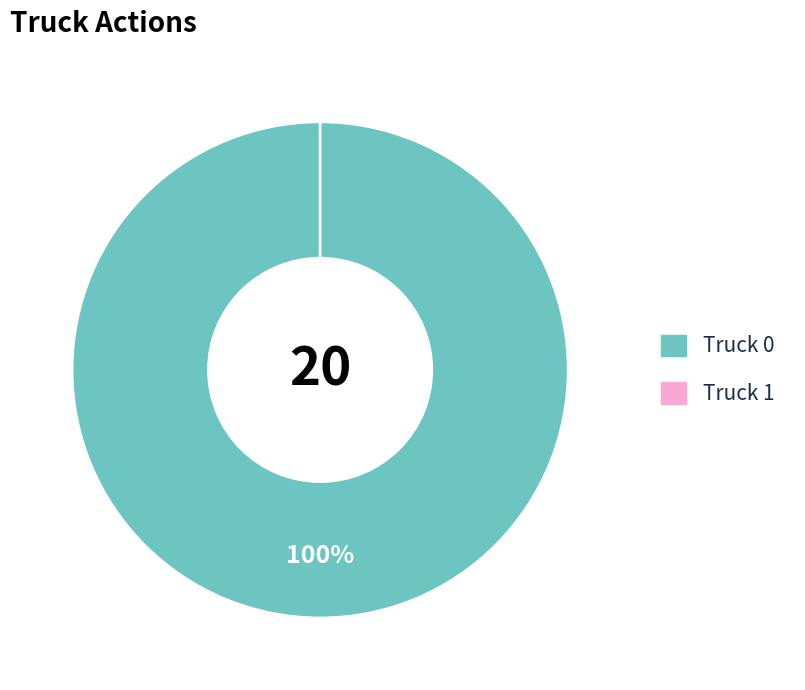

What is the change in value from Truck 0 to Truck 1?

-20